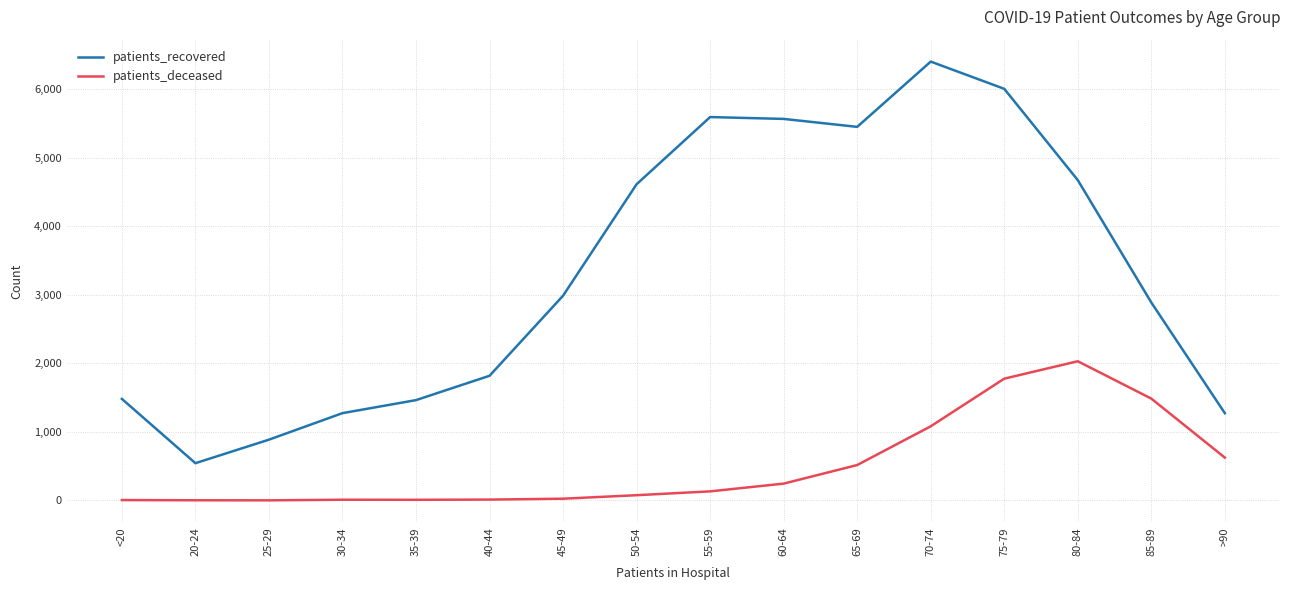

How many lines are shown in the chart?

2